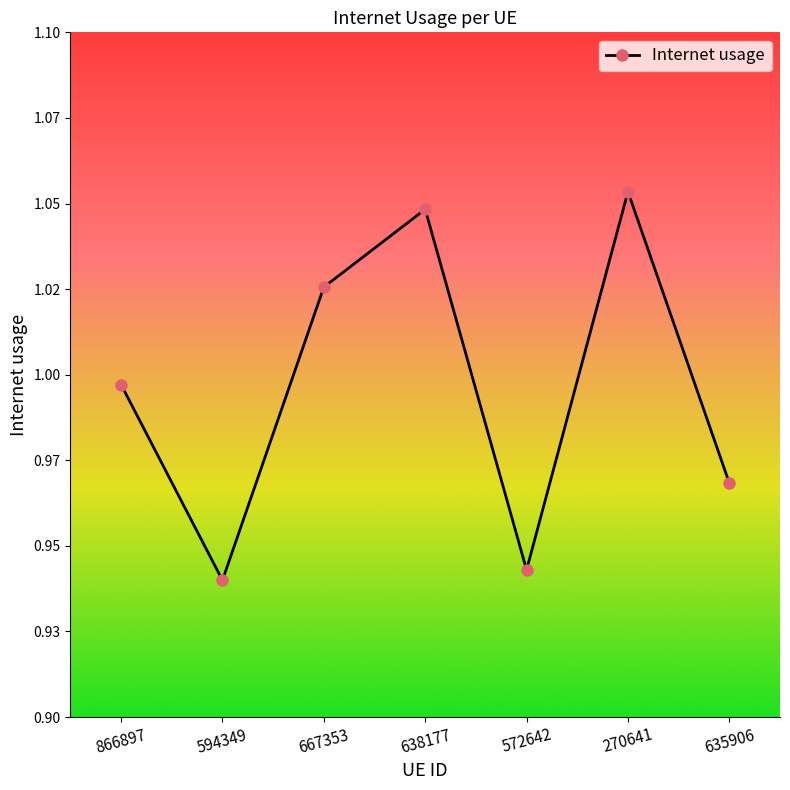

Reading left to right, list all the values displayed in this chart.

1.0	0.9	1.0	1.0	0.9	1.1	1.0